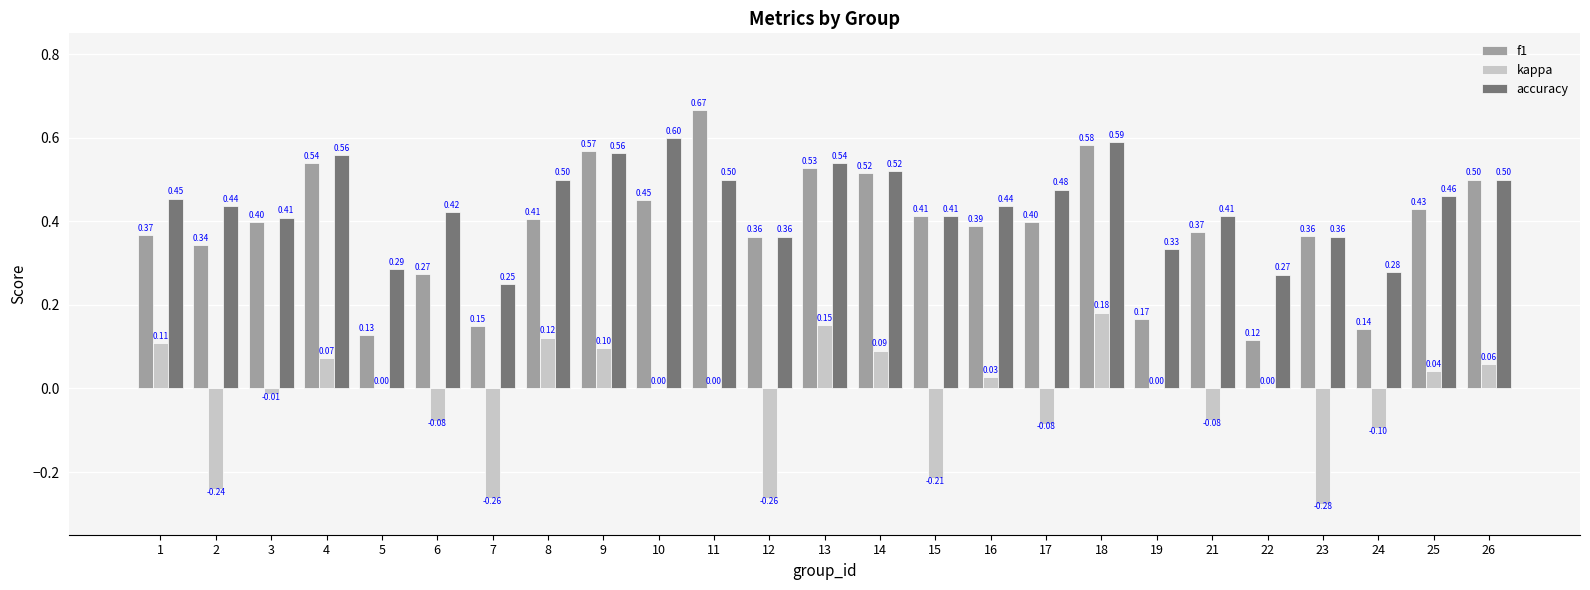

What is the sum of all kappa values?

-0.7